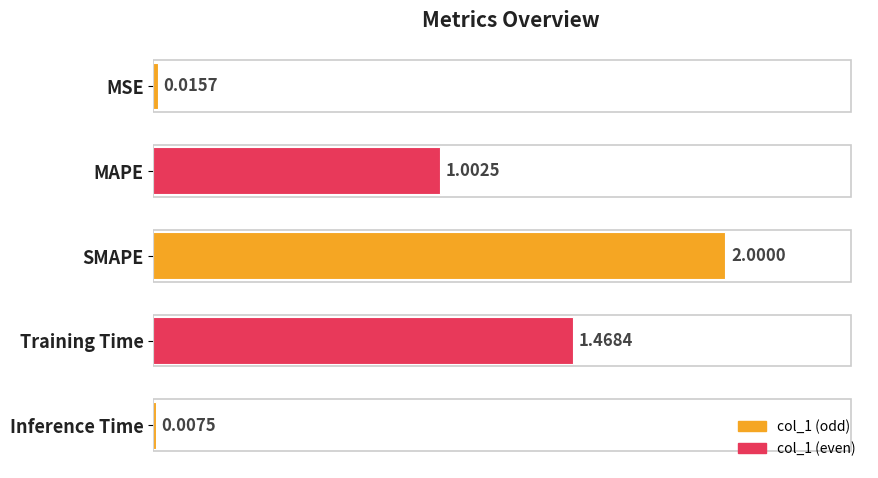

Which category has the highest value across all series?

SMAPE